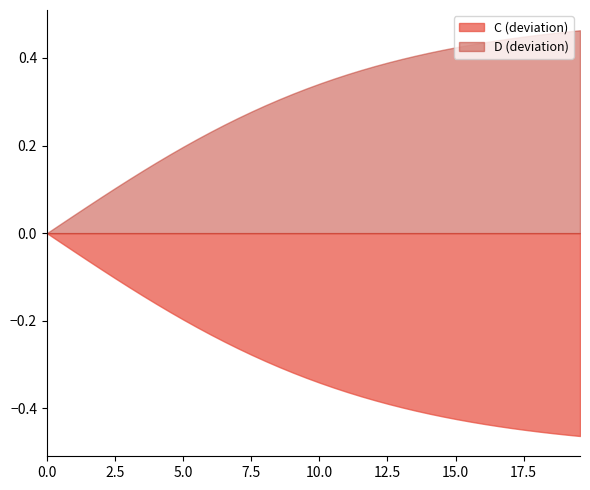

True or false: C and D cross at least once.

False